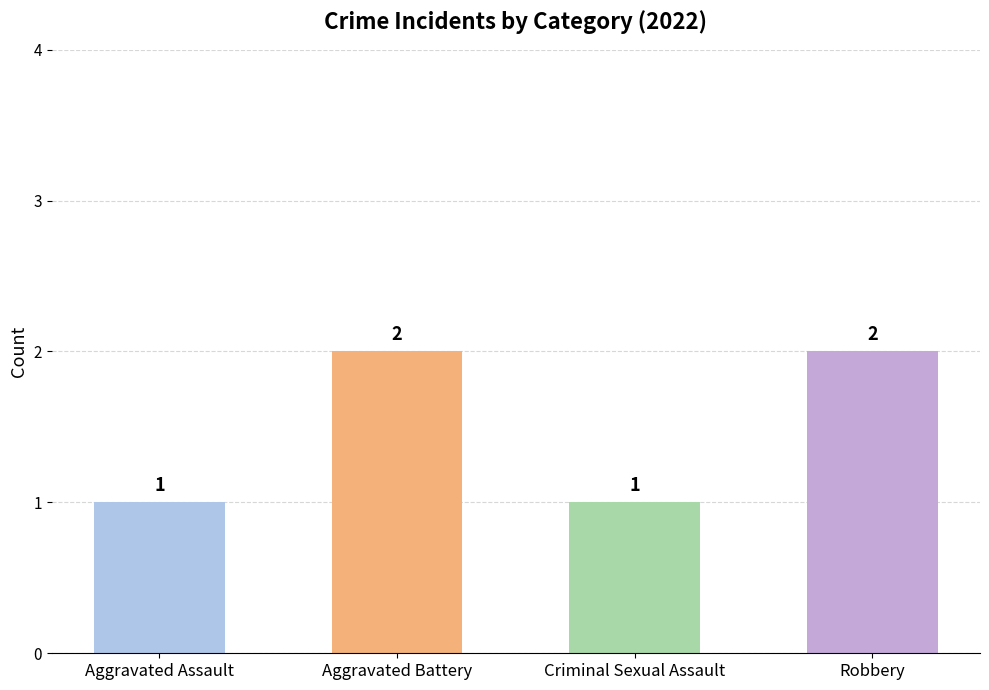

What is the sum of all values?

6